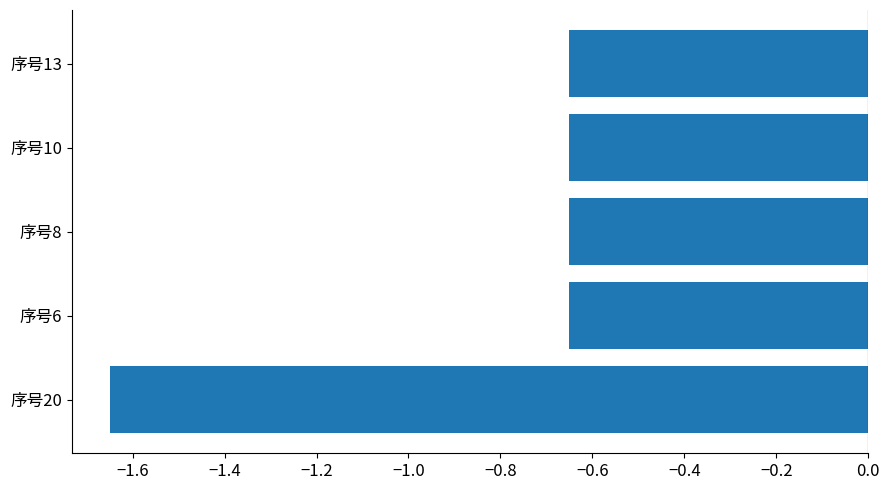

What is the difference between the values at 序号20 and 序号8?

1.0